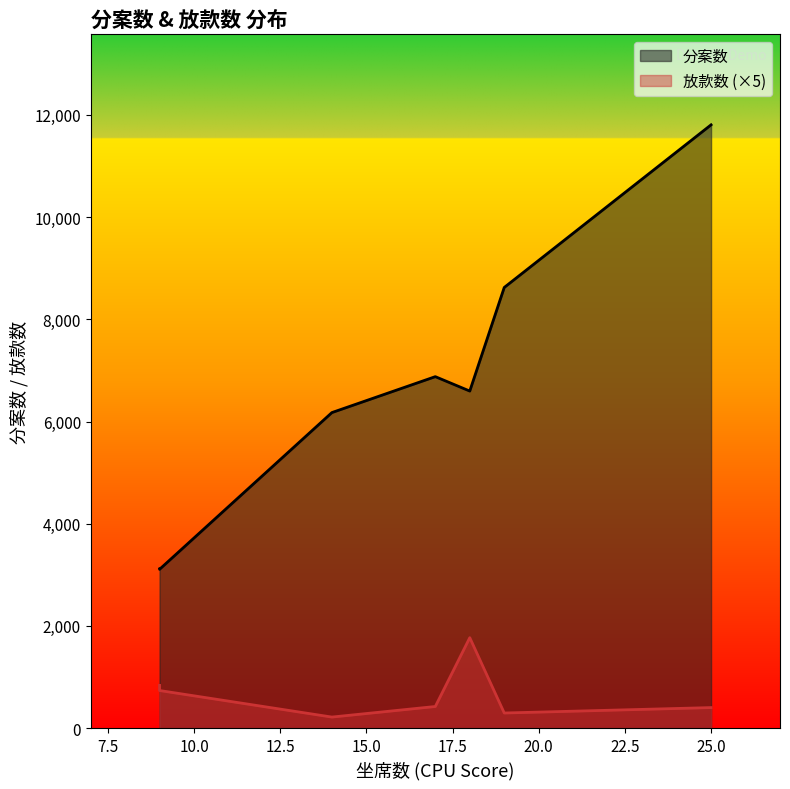

What are all the series names shown in the legend?

分案数, 放款数